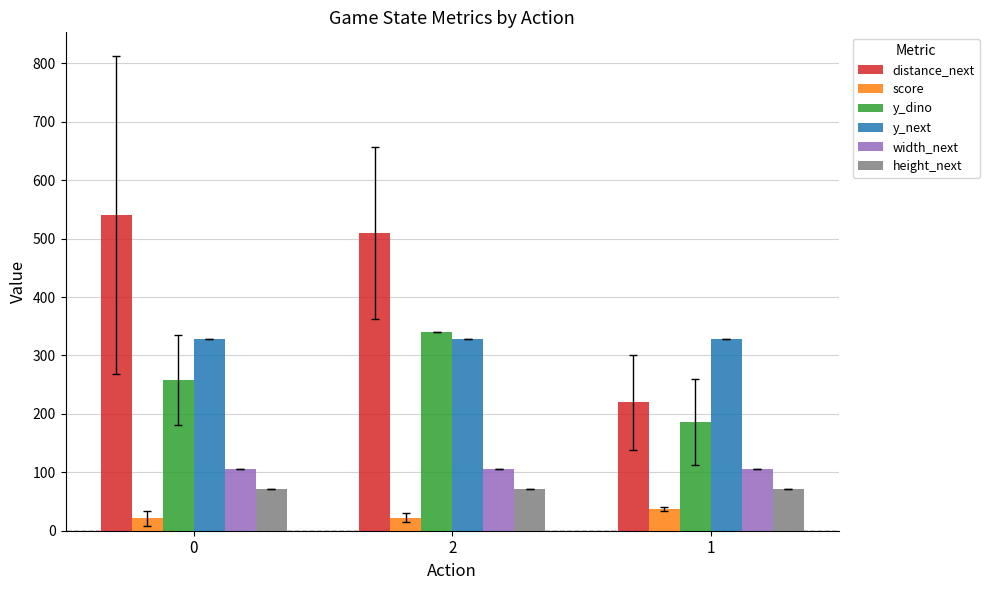

What is the lowest value of the width_next series?

105.0